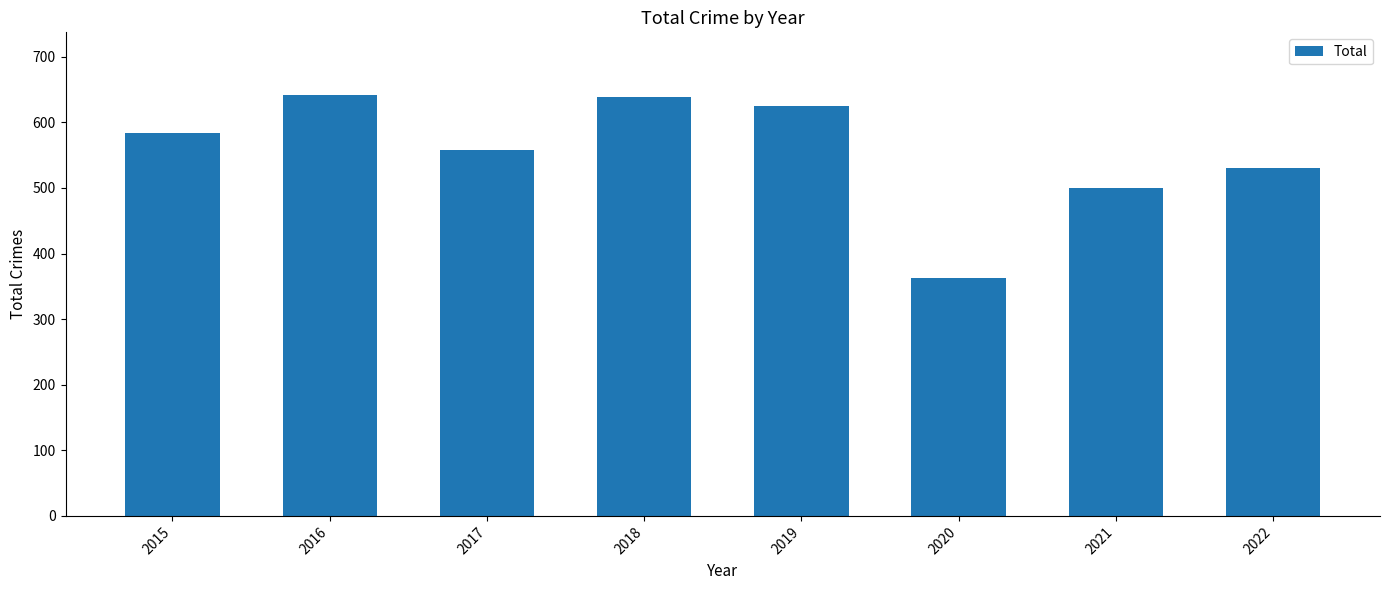

What is the value of the 5th bar from the left?

625